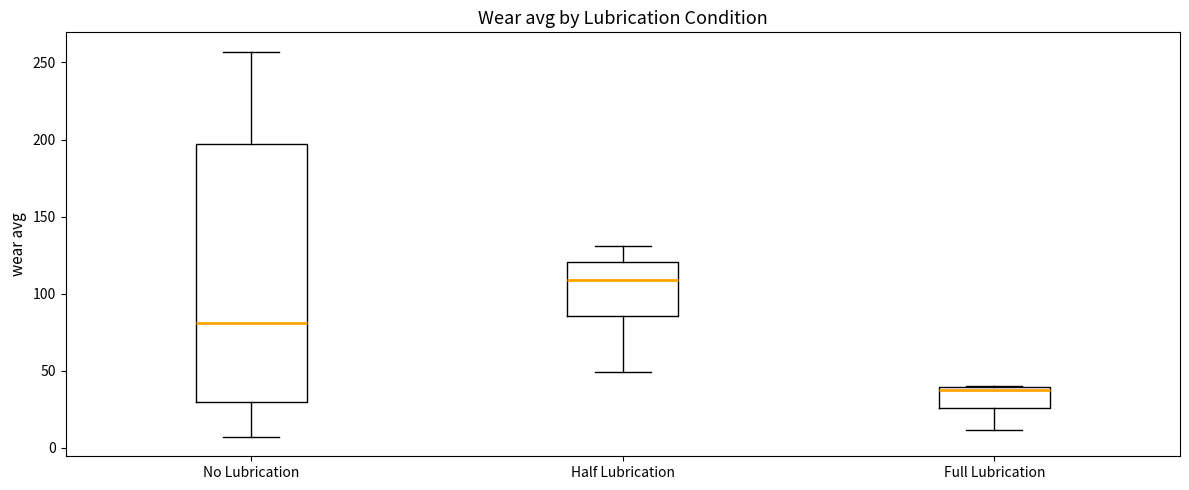

Comparing the boxes themselves (not the whiskers), which one is the tallest?

No Lubrication